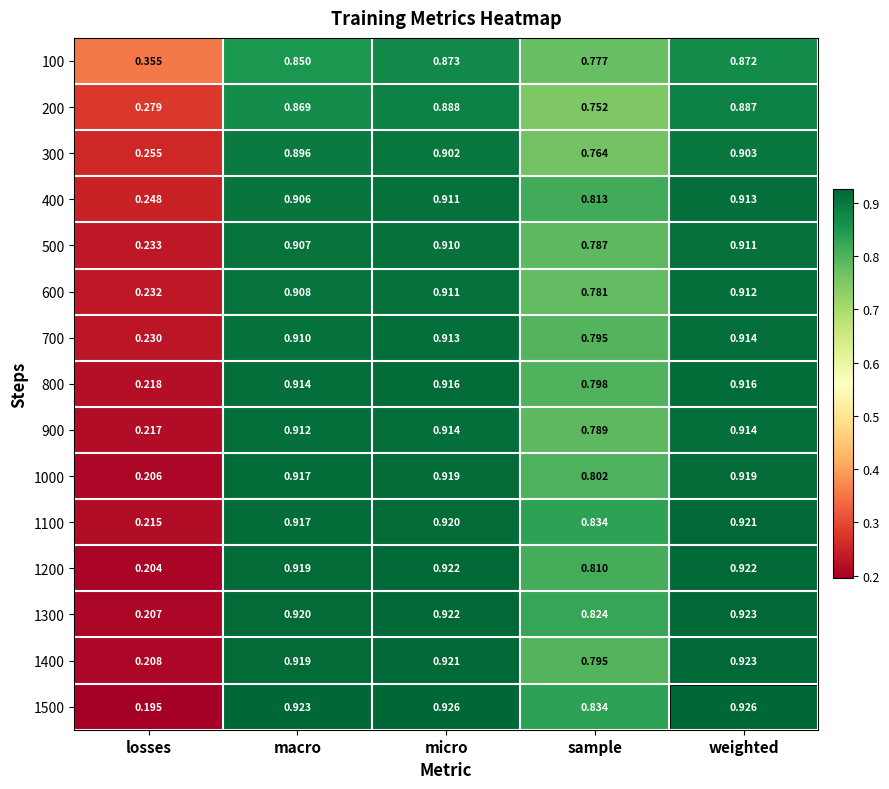

Is the value of 600 at macro greater than the value of 800 at losses?

Yes